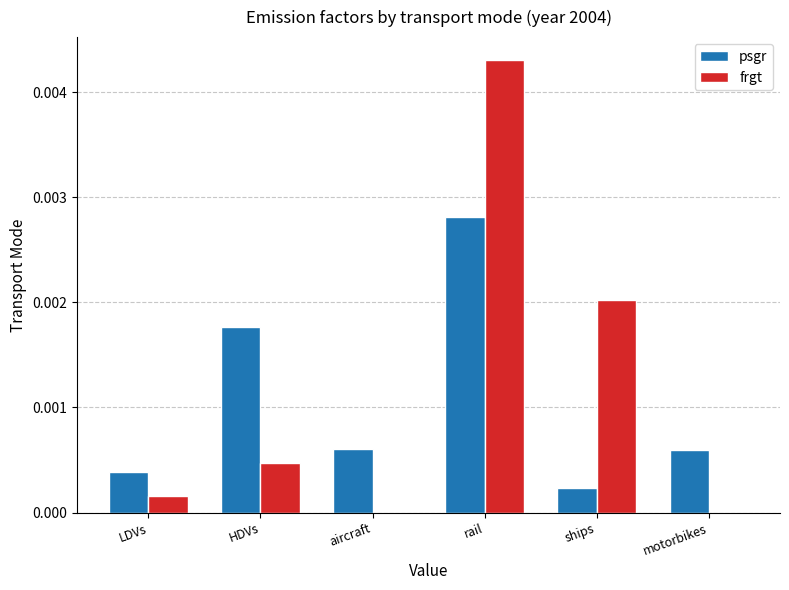

At which category is the sum across all series the highest?

rail